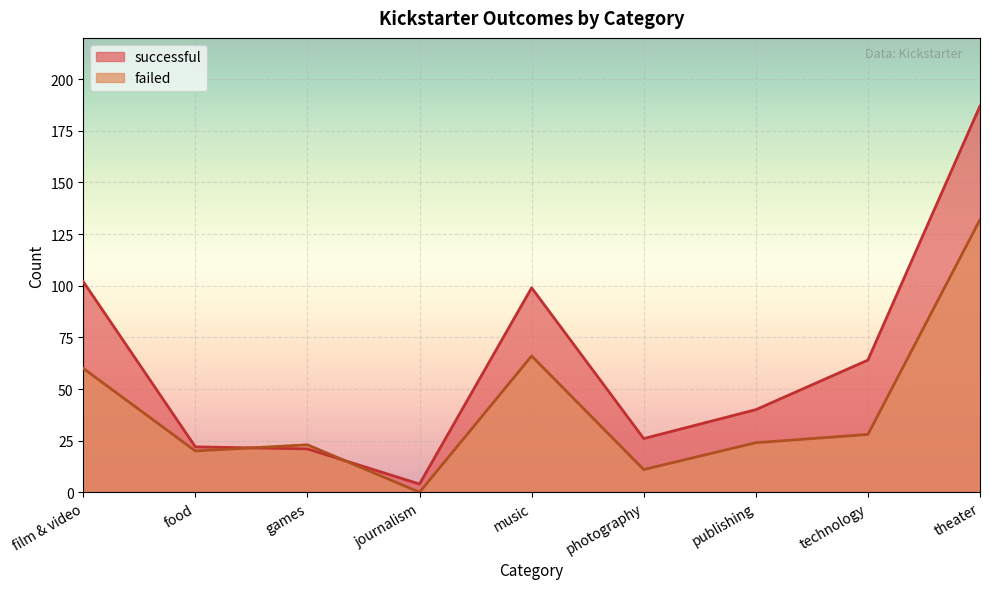

Which series has the largest range (max minus min)?

successful